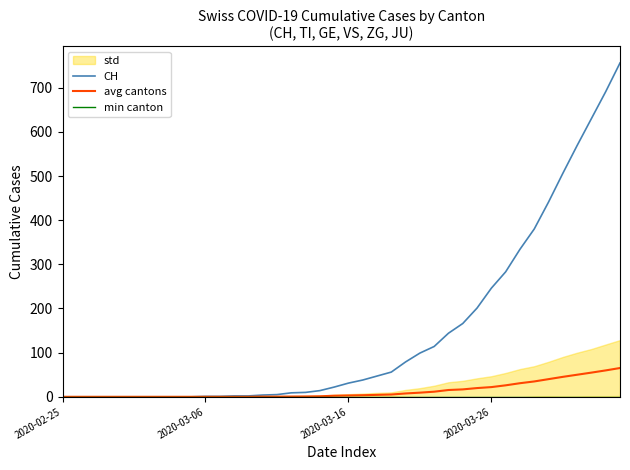

At which category does the chart reach its minimum across all series?

2020-02-25